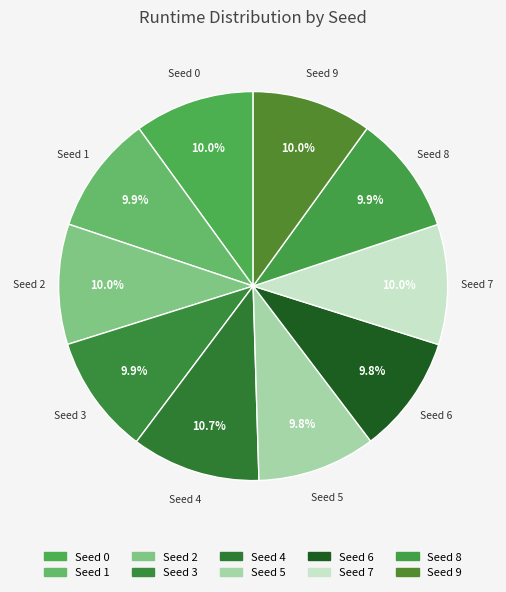

How many slices are in this pie chart?

10